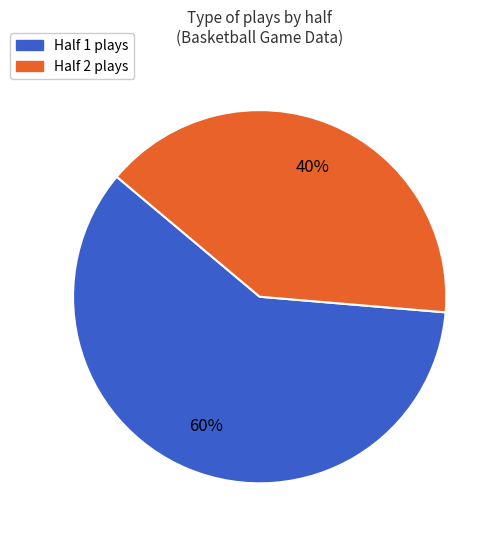

Is the sum of Half 1 plays and Half 2 plays greater than half?

Yes